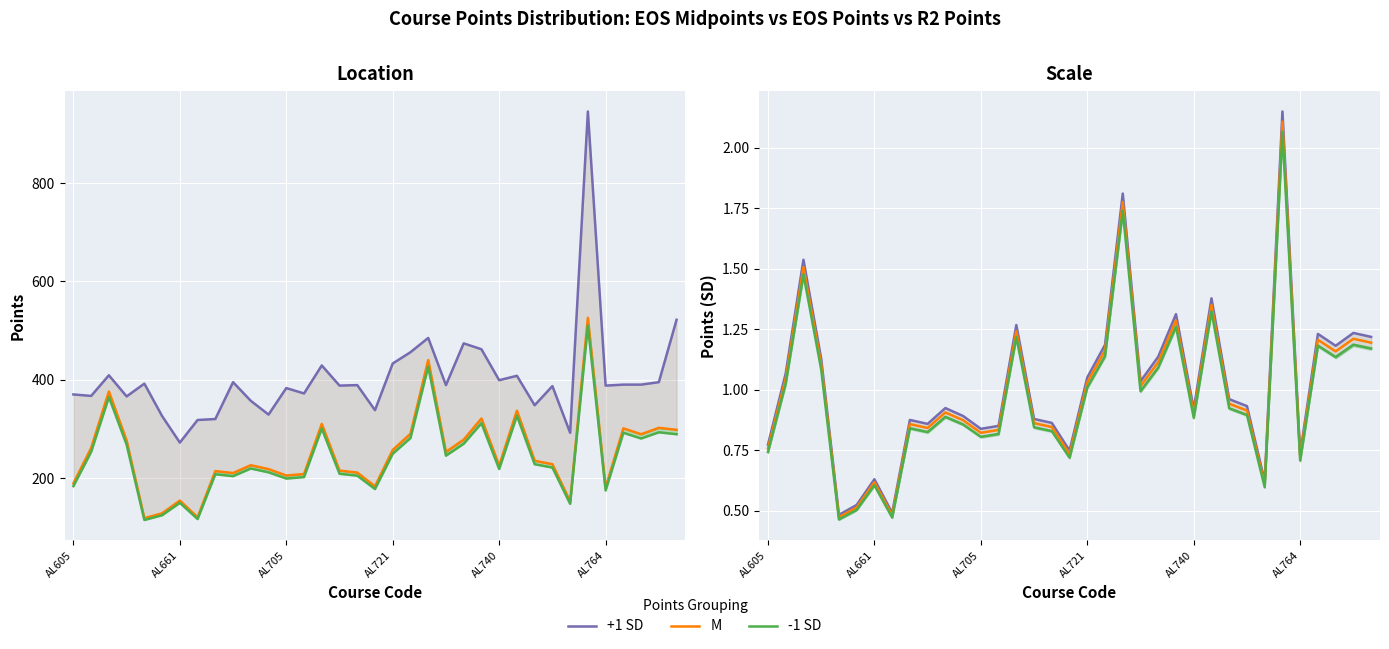

True or false: M and -1 SD intersect in this chart.

False